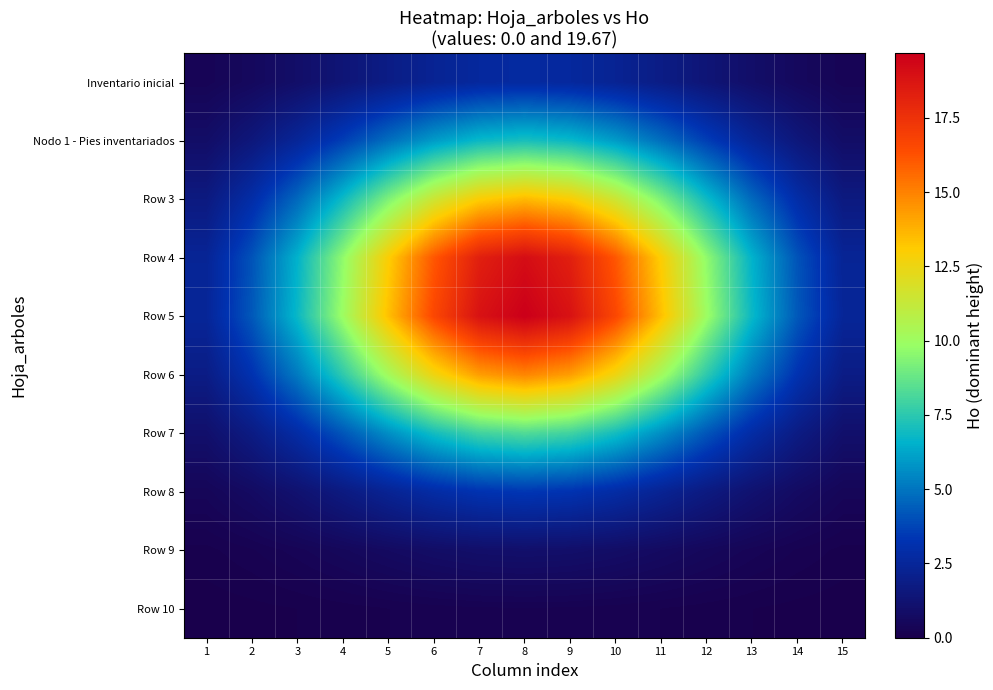

At how many categories does at least one series exceed 7?

9